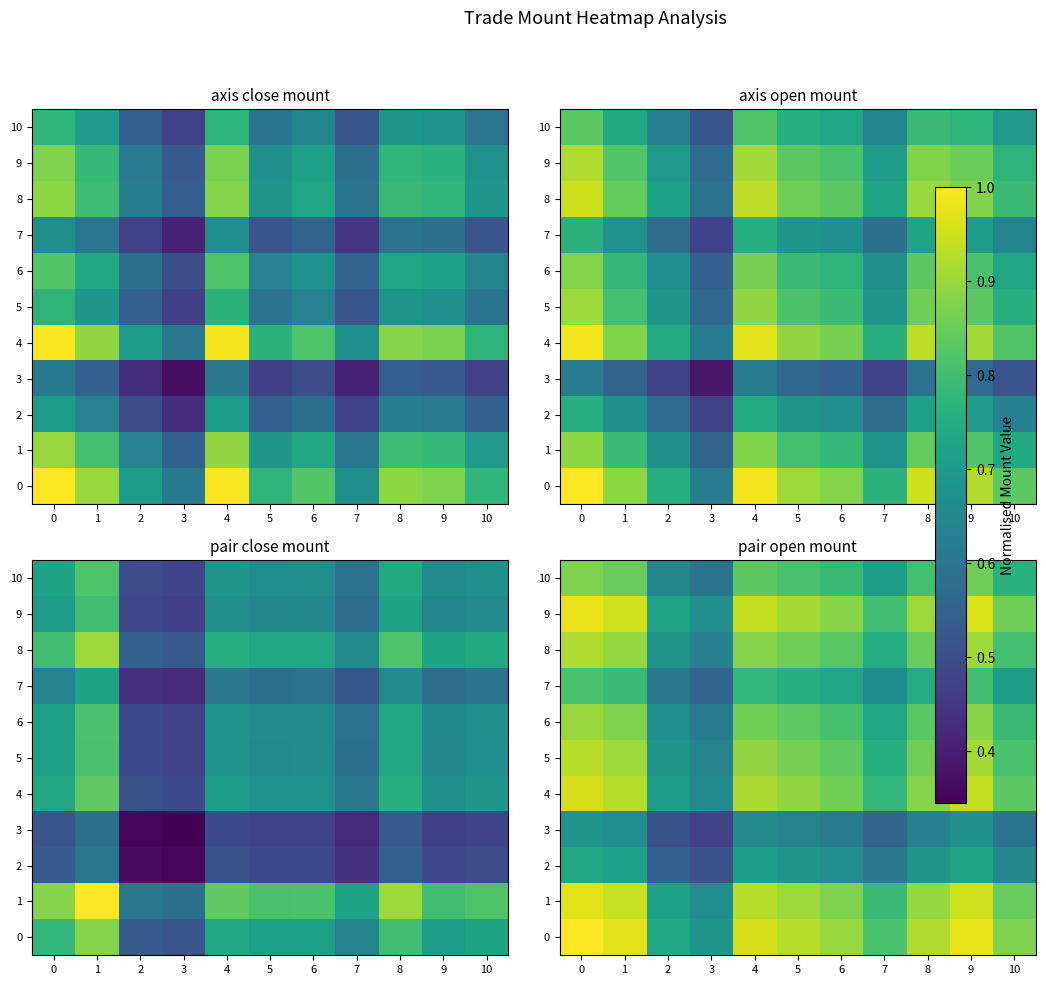

Rank the categories by 9 value from lowest to highest.

3, 2, 7, 10, 6, 8, 5, 4, 1, 9, 0